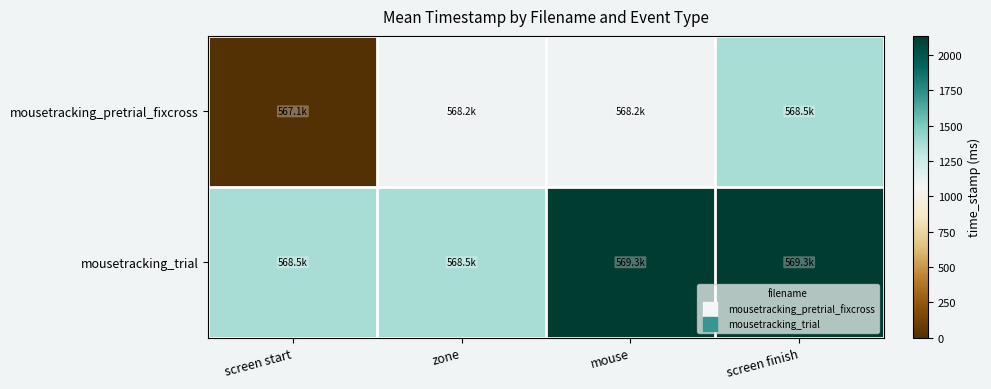

Which series has the widest spread of values?

mousetracking_pretrial_fixcross